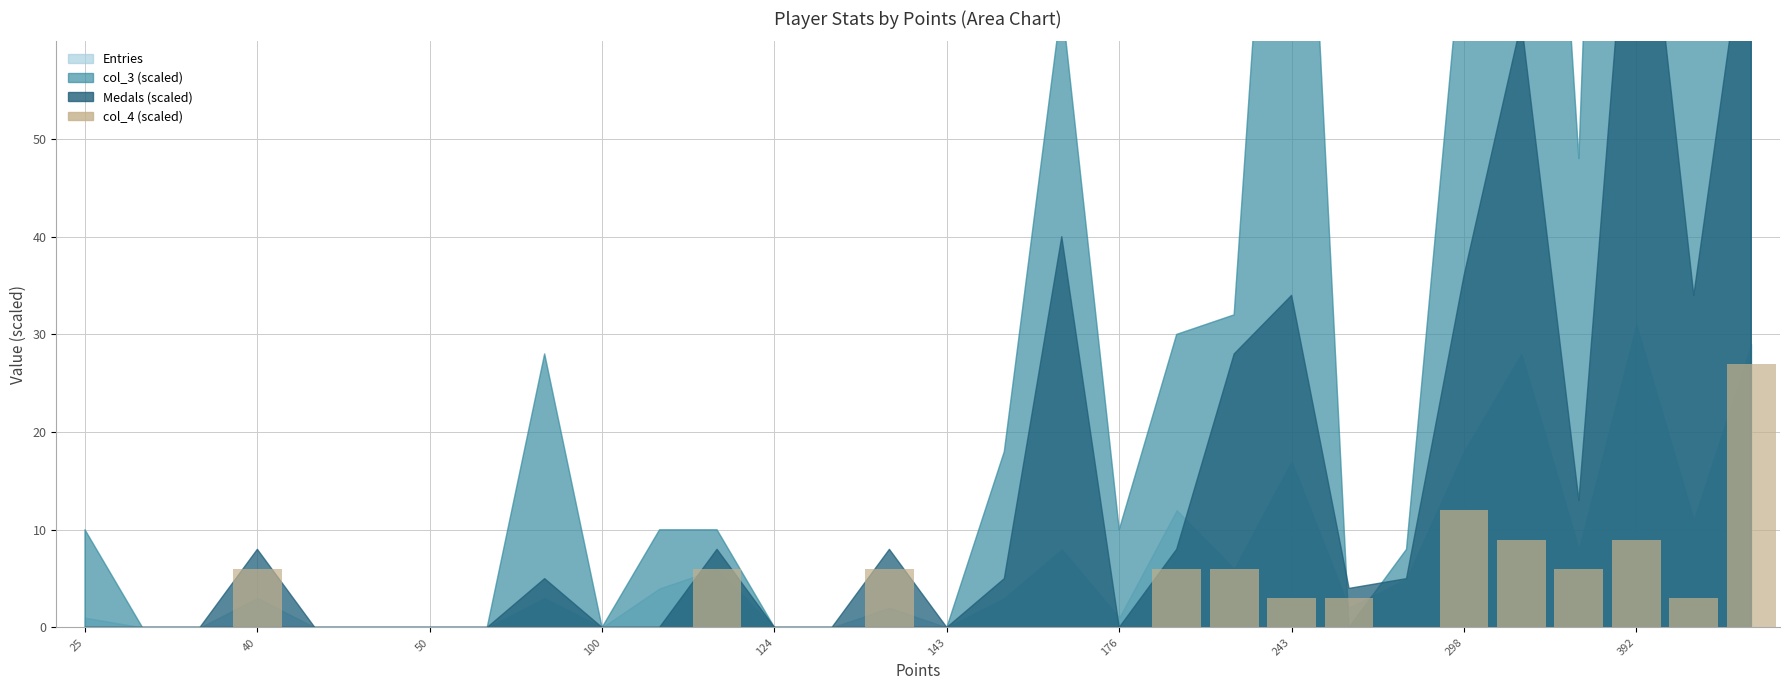

Reading left to right, what are all the values shown in this chart?

0	0	0	6	0	0	0	0	0	0	0	6	0	0	6	0	0	0	0	6	6	3	3	0	12	9	6	9	3	27